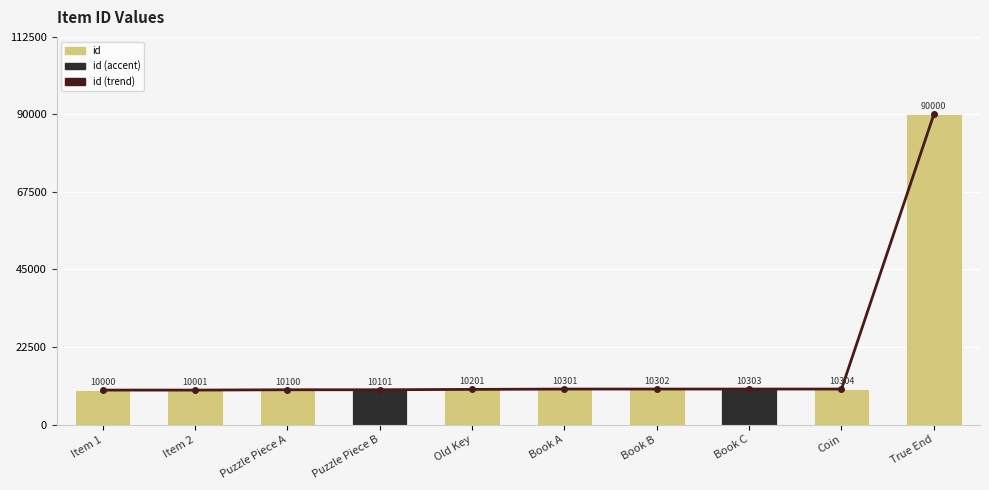

What position from the right is Old Key?

6